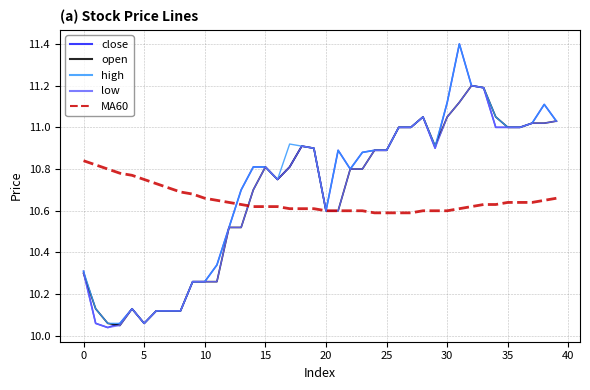

What is the maximum value shown in the chart?

11.4